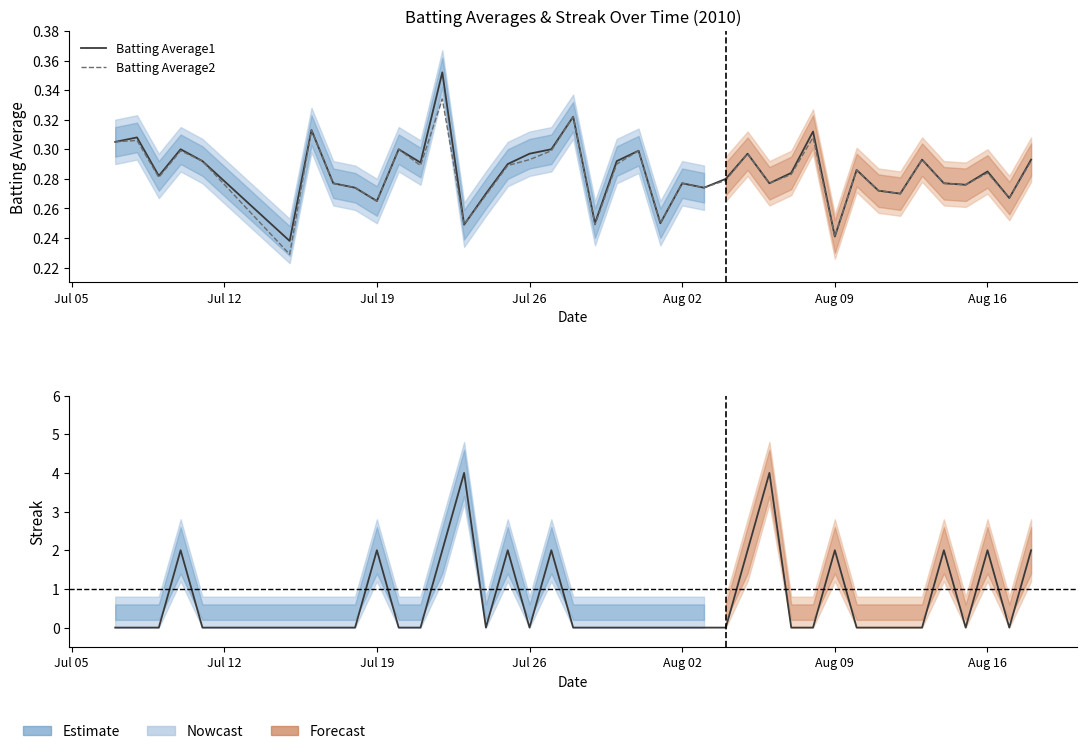

What is the average value of the Batting Average1 series?

0.3